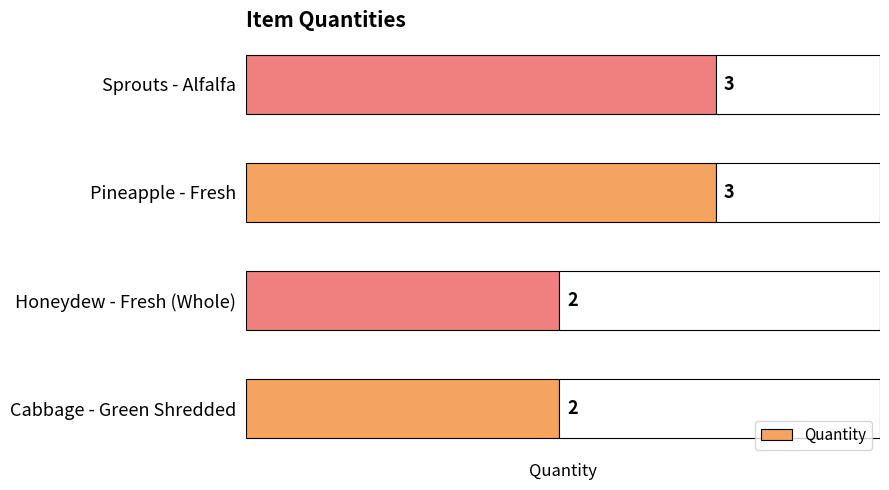

Reading top to bottom, what are all the values shown in this chart?

Sprouts - Alfalfa=3	Pineapple - Fresh=3	Honeydew - Fresh (Whole)=2	Cabbage - Green Shredded=2